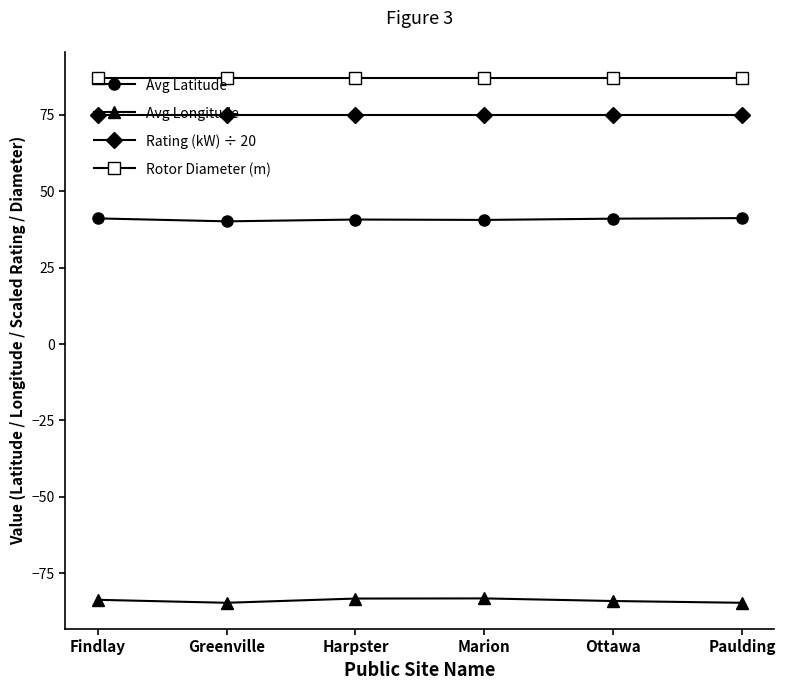

What is the highest value of the Avg Longitude series?

-83.2